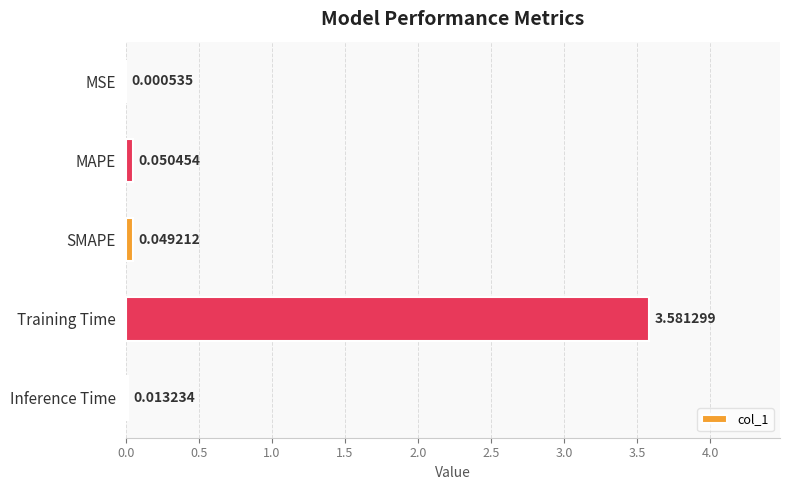

At which category does the chart reach its peak across all series?

Training Time